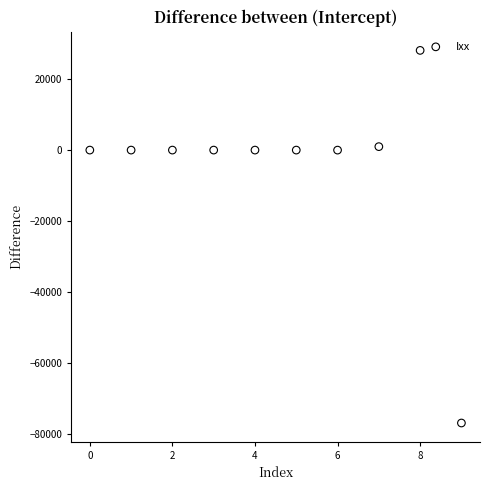

What is the average Y value?

-4786.5